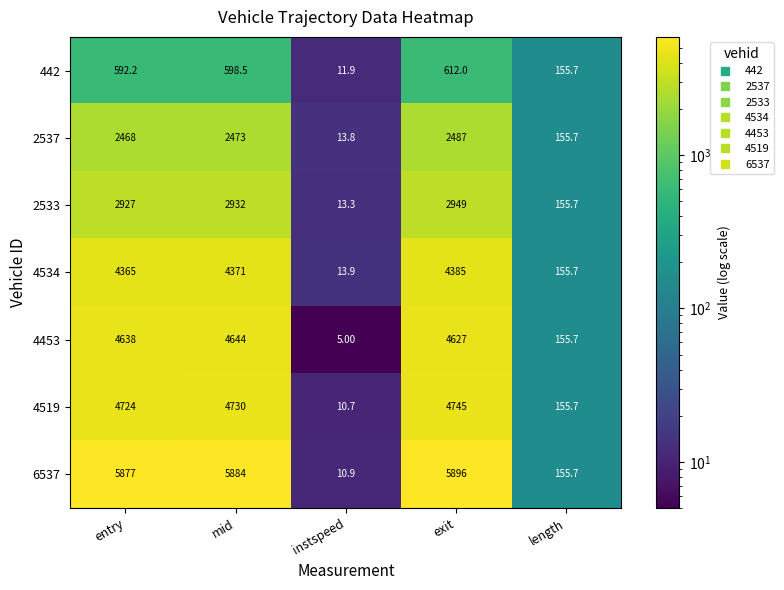

Rank the series by their maximum value, from highest to lowest.

6537, 4519, 4453, 4534, 2533, 2537, 442